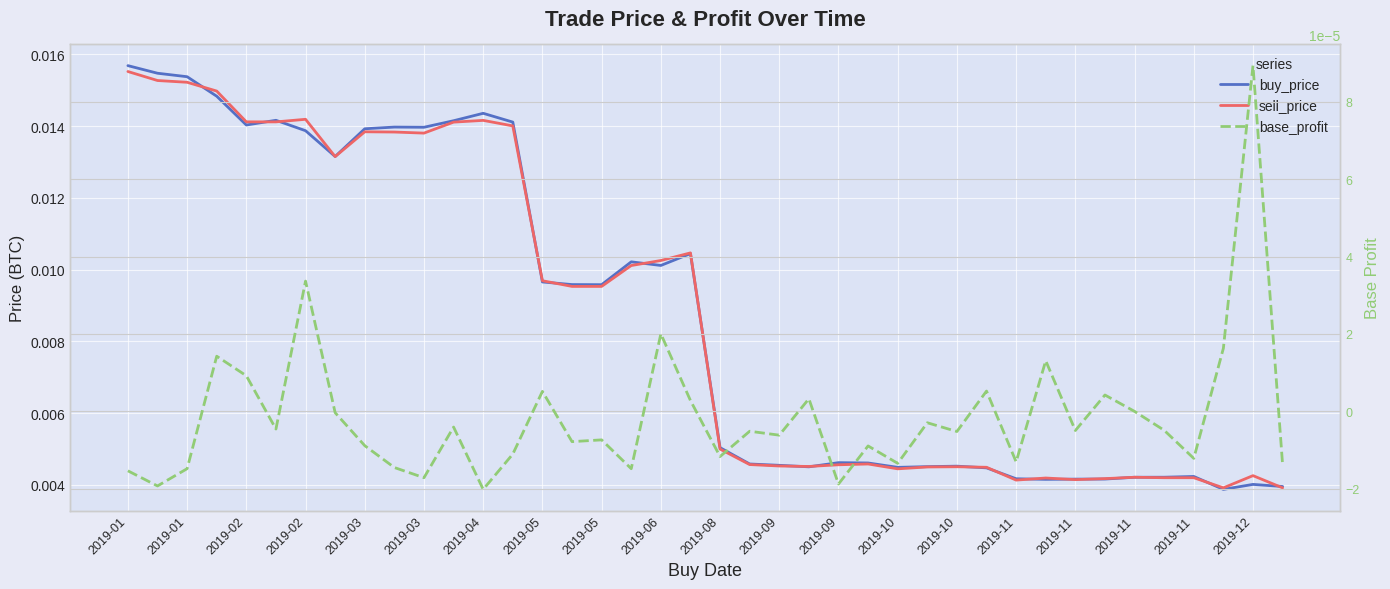

True or false: base_profit and buy_price intersect in this chart.

False